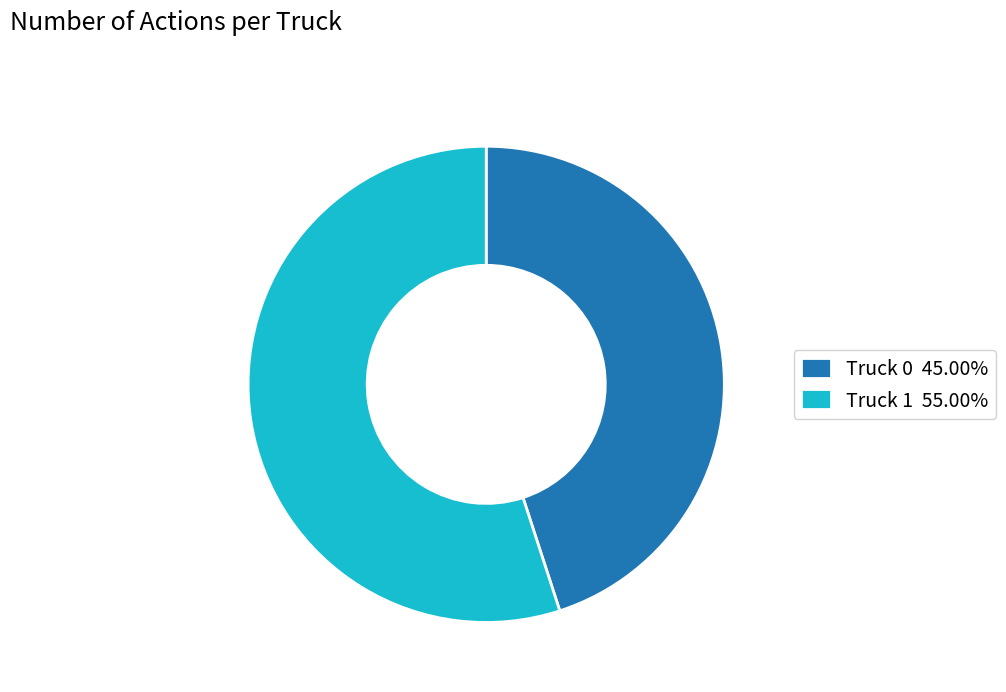

Approximately how many times larger is the value at Truck 0 45.00% compared to Truck 1 55.00%?

0.8